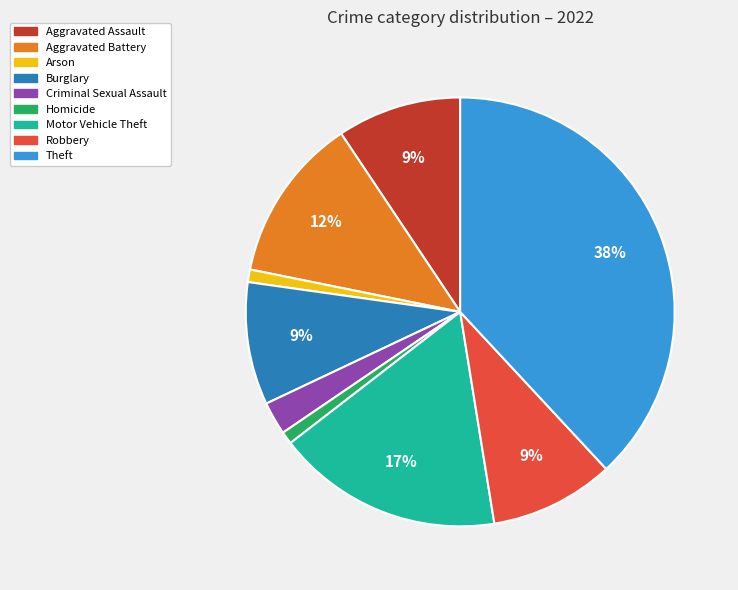

Is it true that Motor Vehicle Theft is 17% of the pie?

True